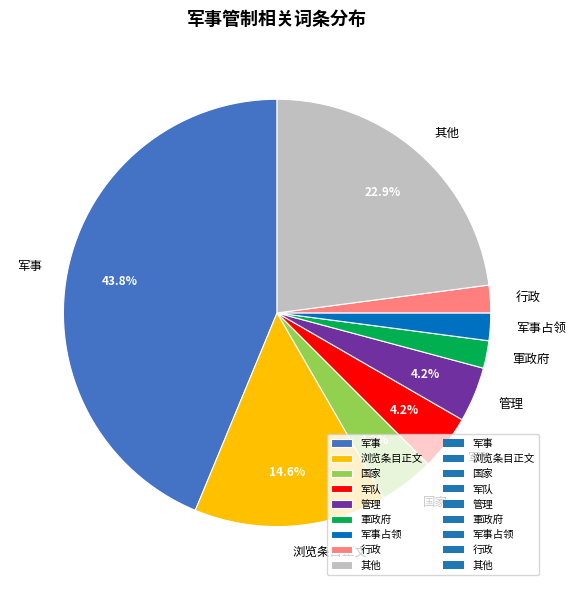

Do 军队 and 军事占领 together represent more than half of the pie?

No